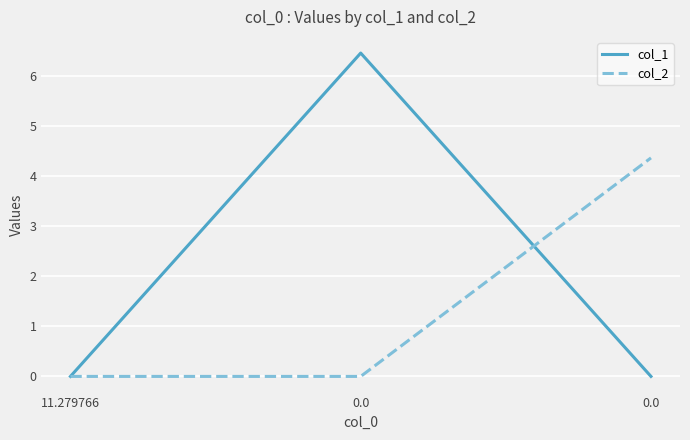

Does the chart have visible grid lines?

Yes